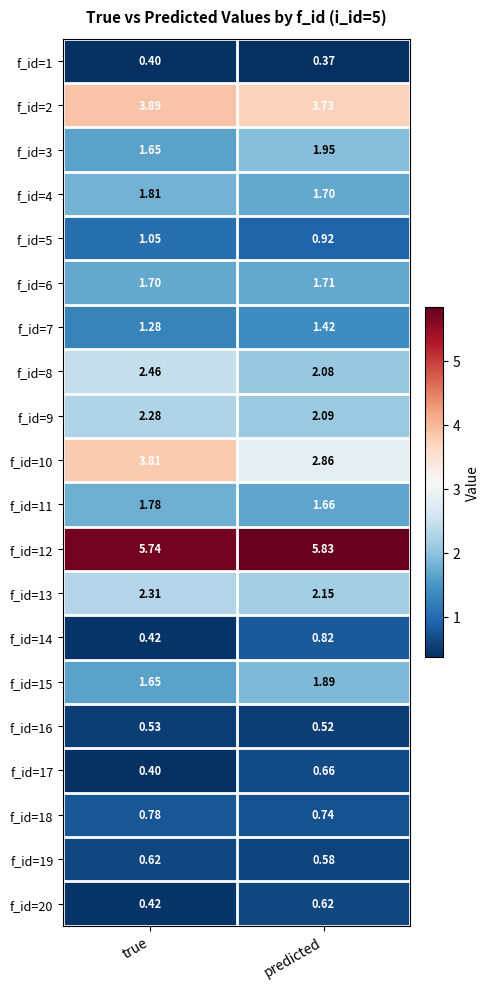

Which series has the widest spread of values?

f_id=10